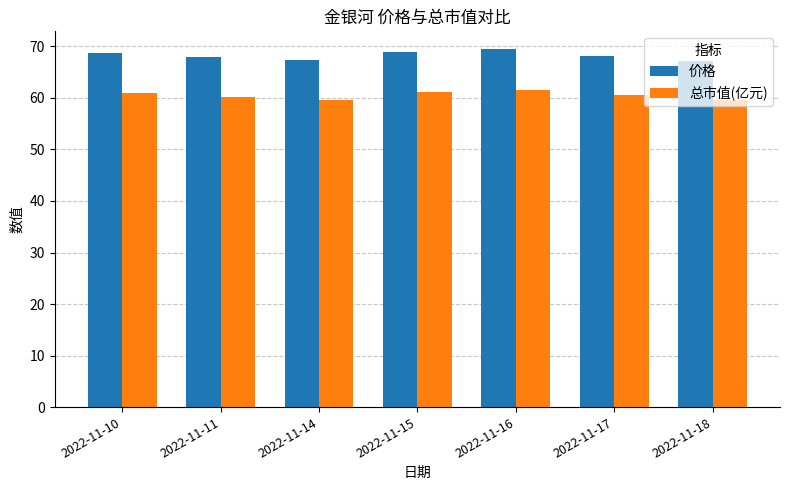

Which series changed the most between 2022-11-11 and 2022-11-18?

价格